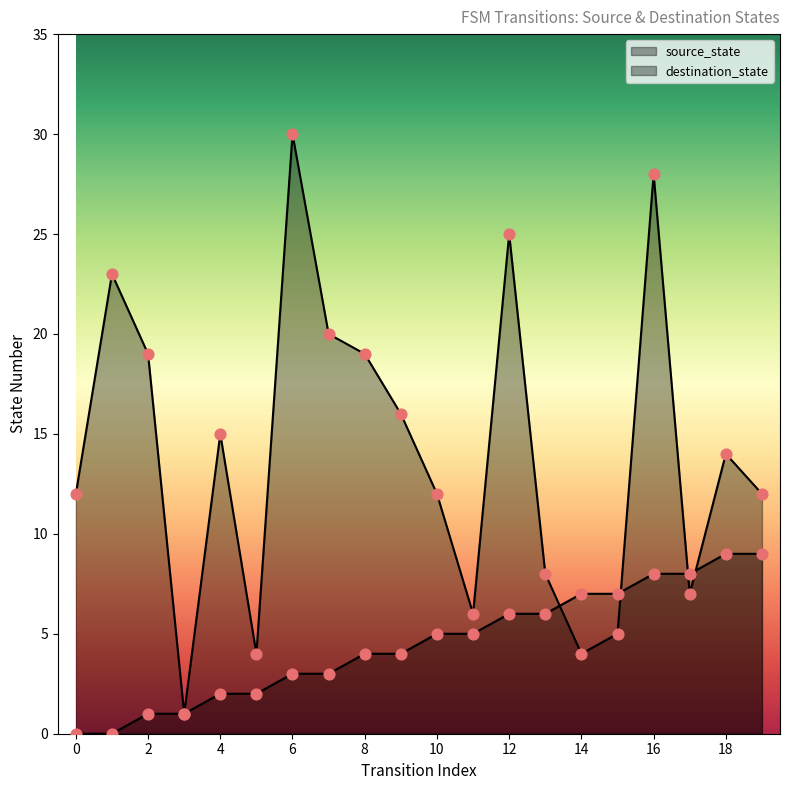

At which category is the sum across all series the highest?

16